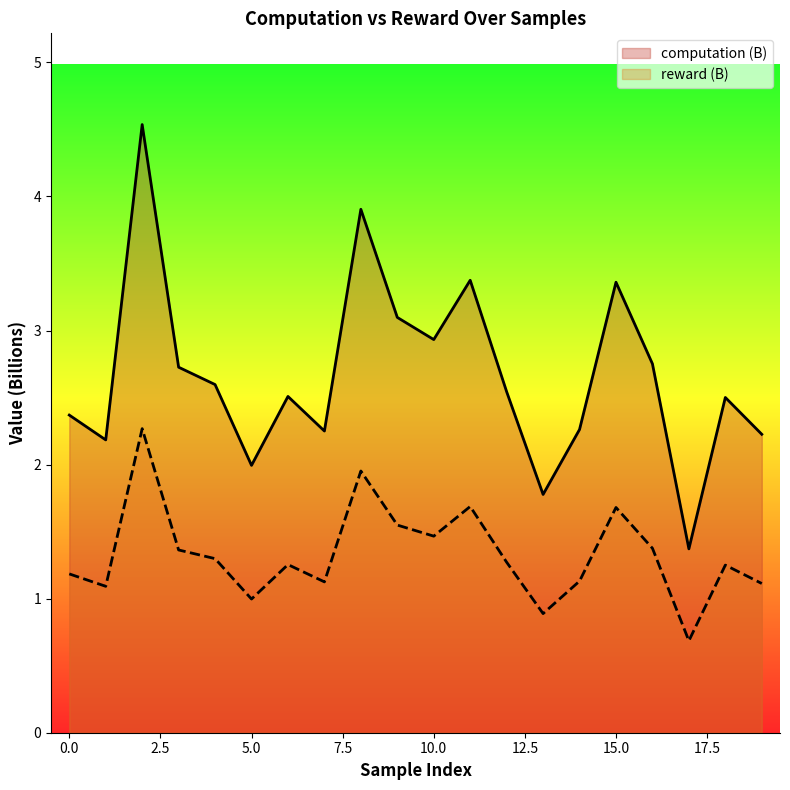

True or false: reward (B) and computation (B) cross at least once.

False